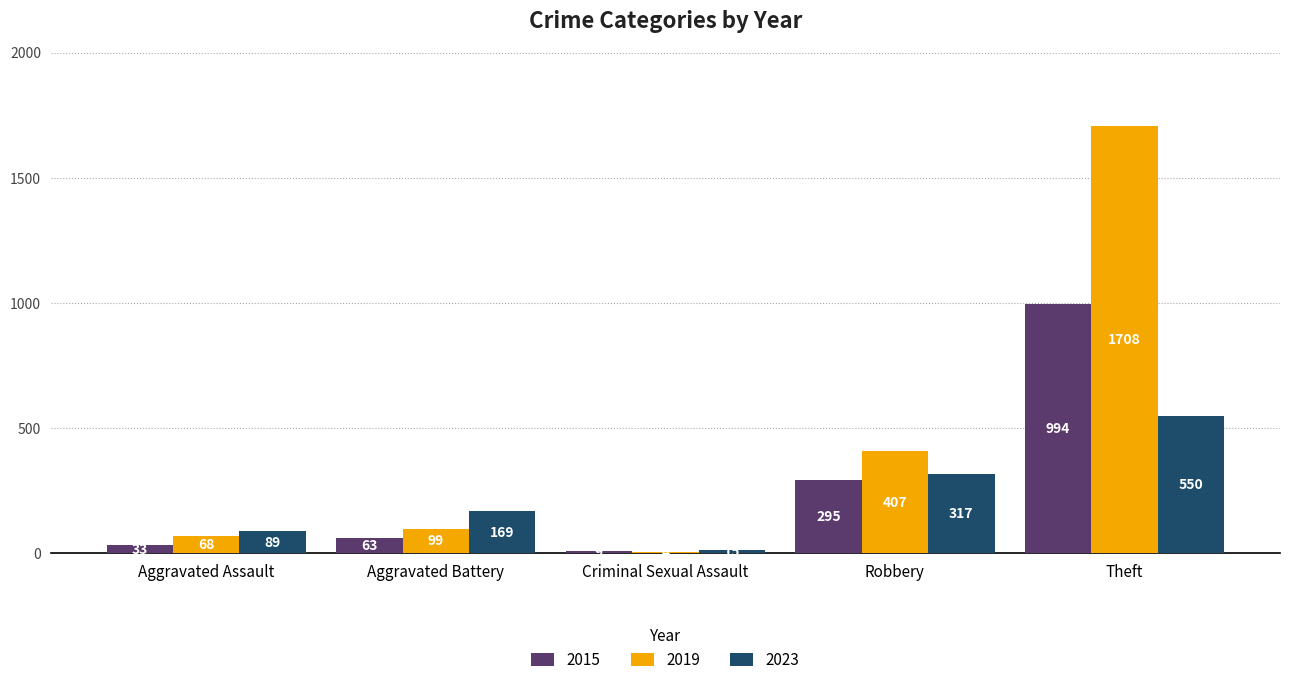

What is the sum of all 2015 values?

1394